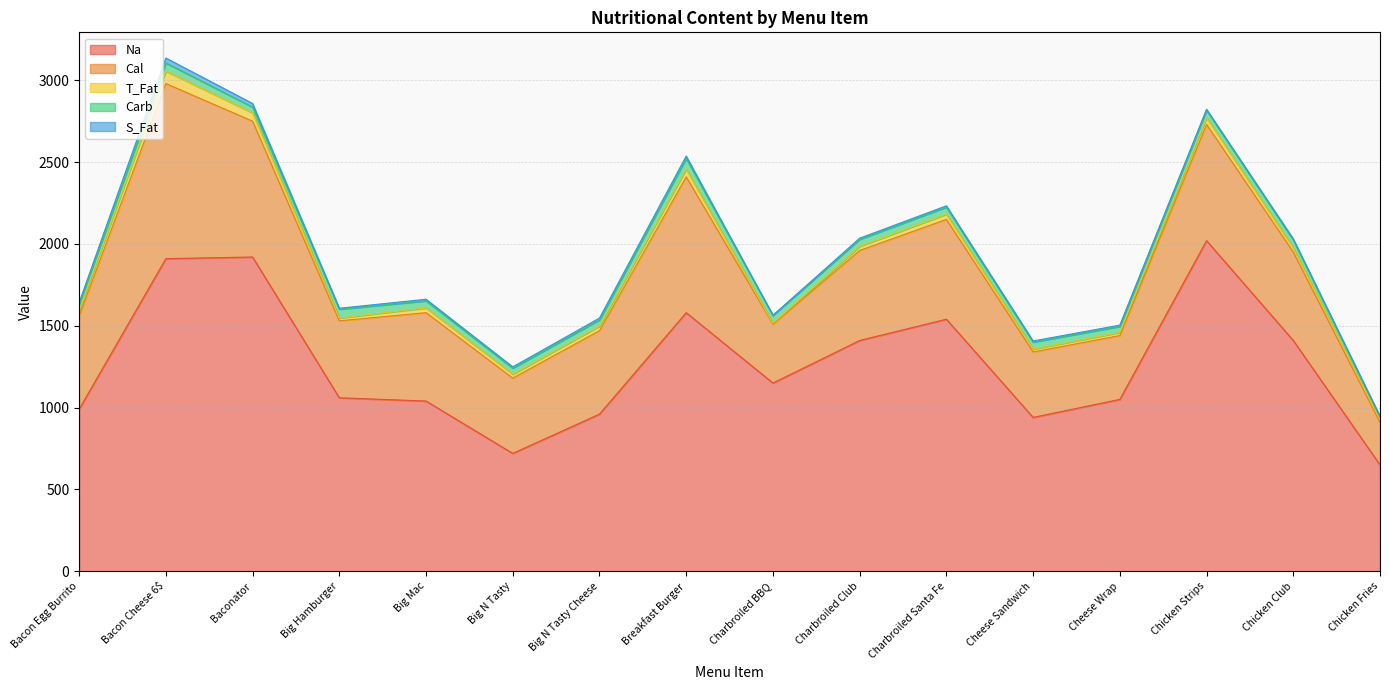

Which series has the largest total across all categories?

Na